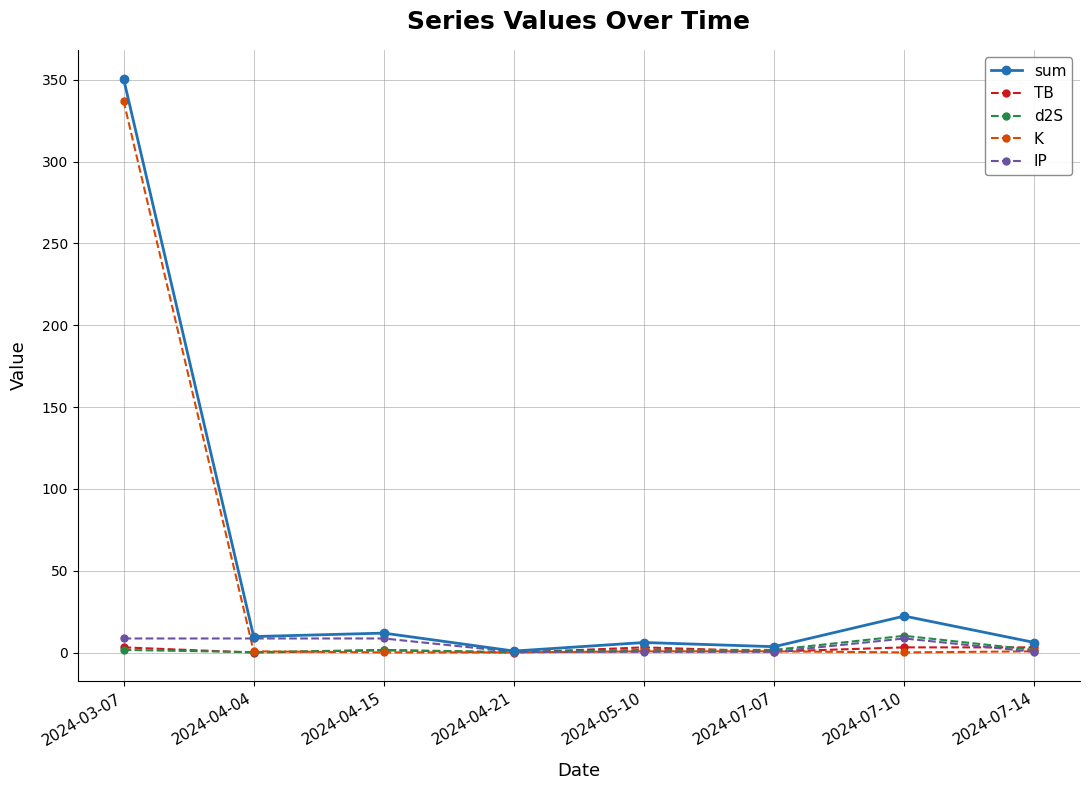

The K series shows 0.2 at 2024-04-15. True or false?

True